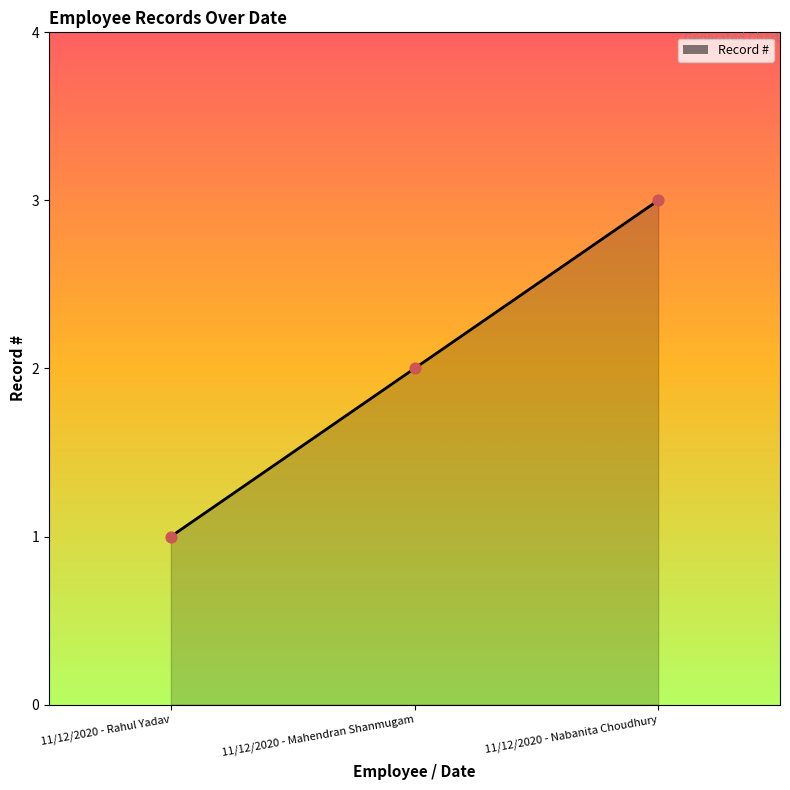

What is the change in value from 11/12/2020 - Rahul Yadav to 11/12/2020 - Mahendran Shanmugam?

+1